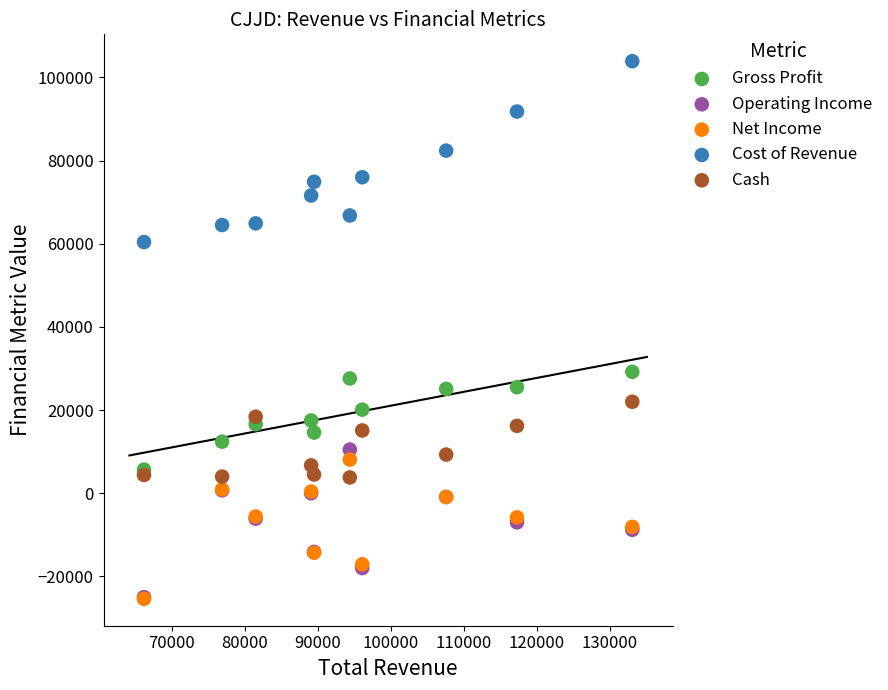

What are all the series names shown in the legend?

Gross Profit, Operating Income, Net Income, Cost of Revenue, Cash